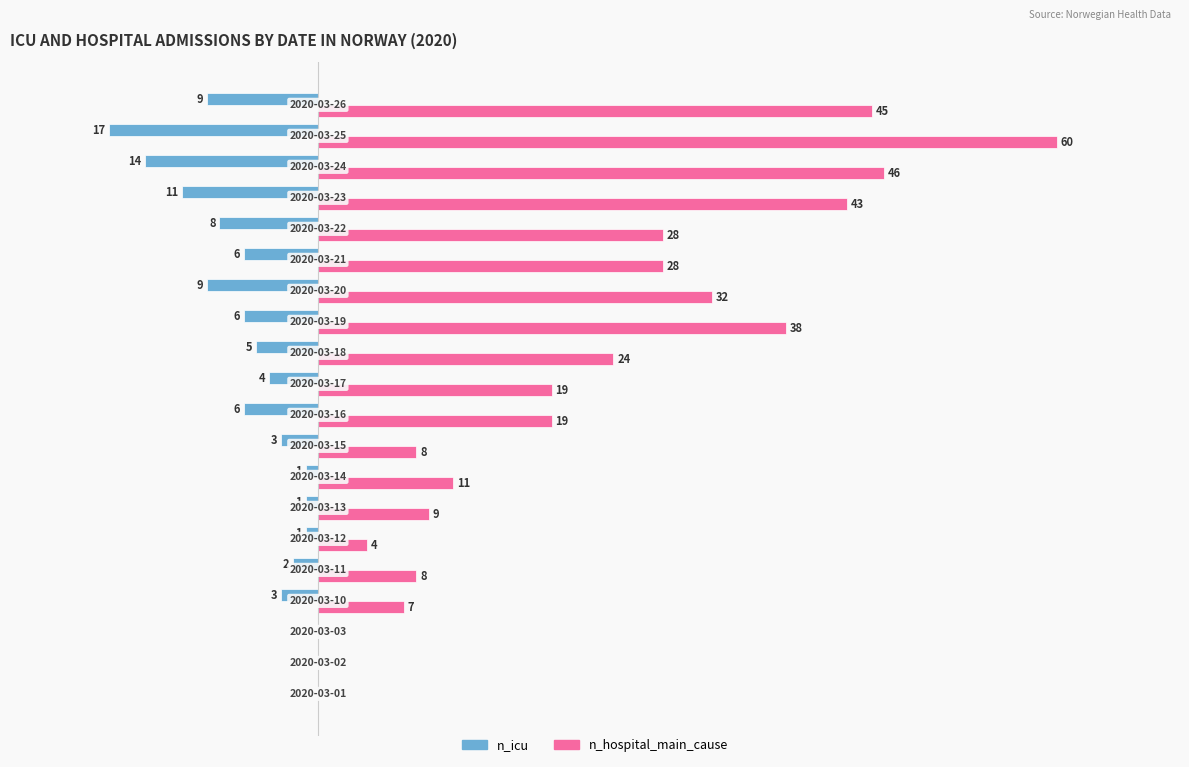

Which series has the largest total across all categories?

n_hospital_main_cause